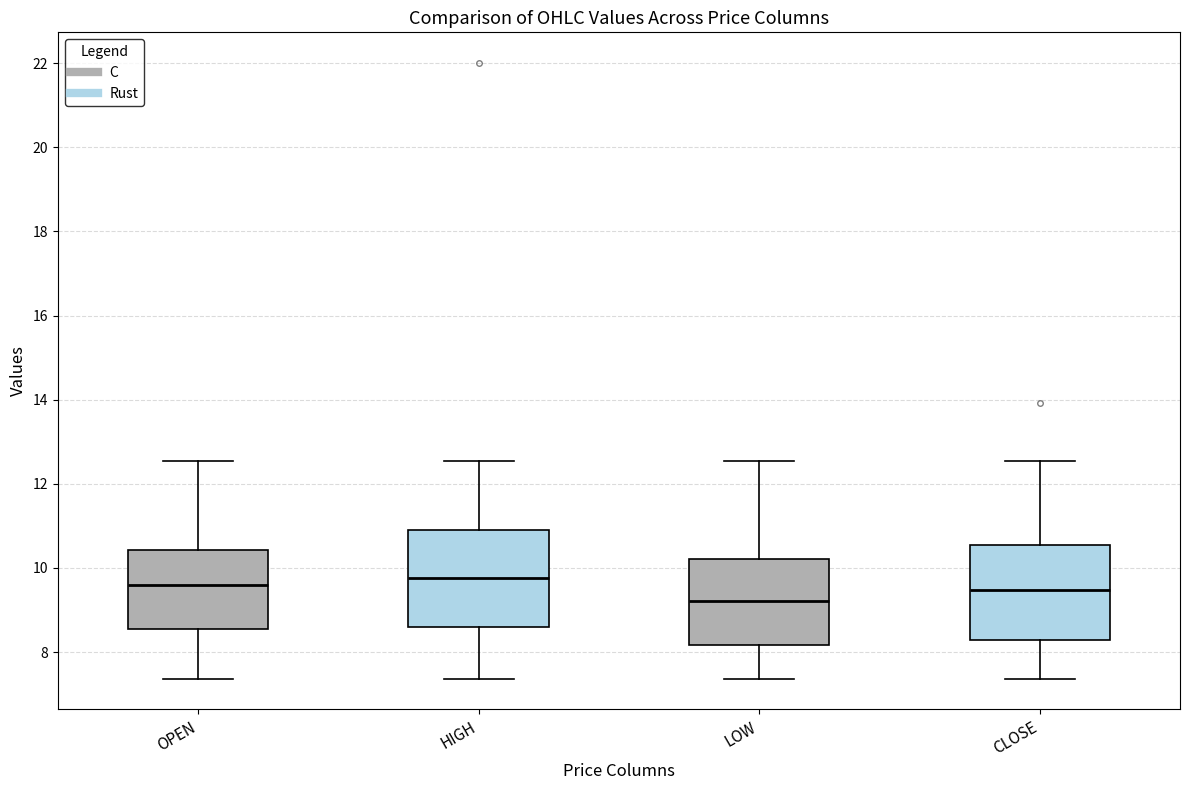

Where does the upper whisker of the box for HIGH end on the y-axis? The values are not printed on the chart, so give them approximately, as read against the axis.

12.6